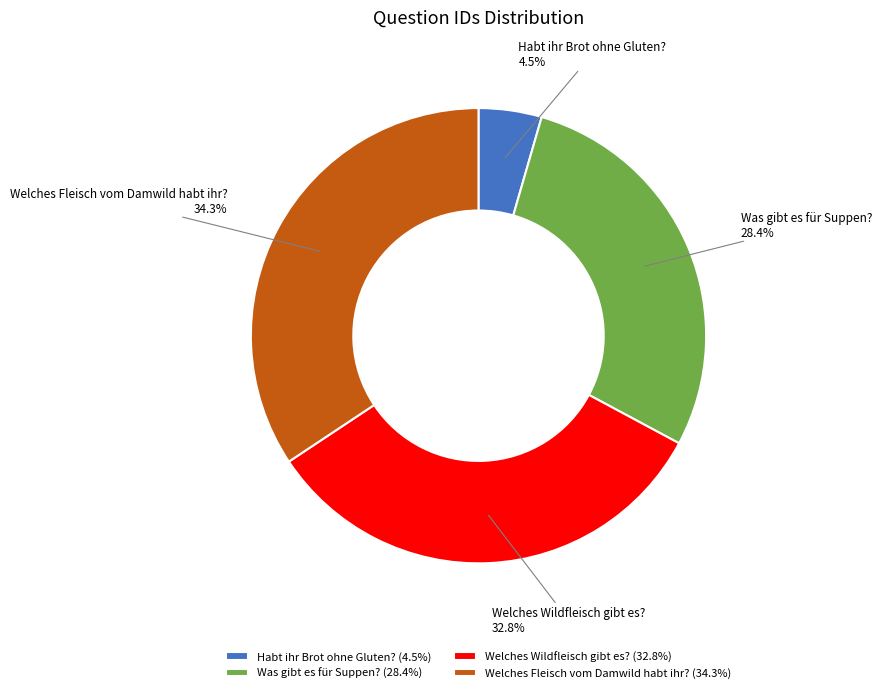

Do Was gibt es für Suppen? and Welches Fleisch vom Damwild habt ihr? together represent more than half of the pie?

Yes